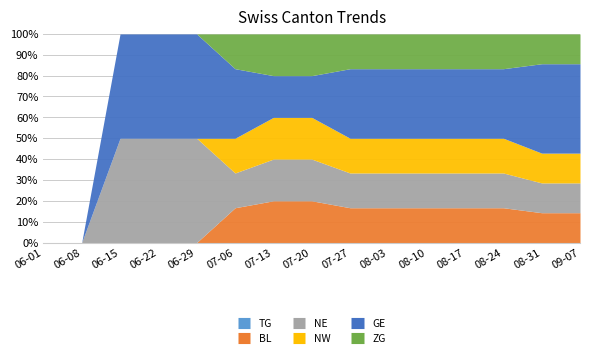

What is the label of the 10th point from the left?

2020-08-03